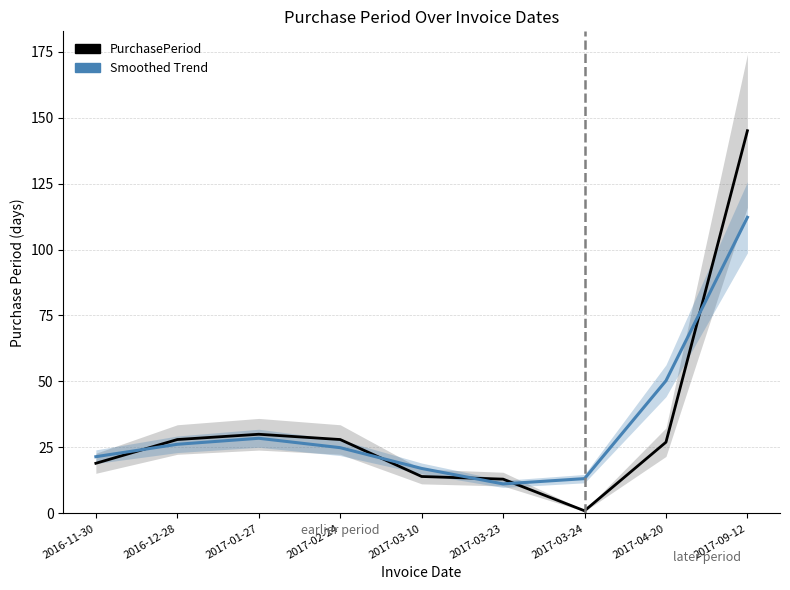

Reading left to right, what are all the values shown in this chart?

PurchasePeriod: 2016-11-30=19.0	2016-12-28=28.0	2017-01-27=30.0	2017-02-24=28.0	2017-03-10=14.0	2017-03-23=13.0	2017-03-24=1.0	2017-04-20=27.0	2017-09-12=145.0
Smoothed Trend: 2016-11-30=21.5	2016-12-28=26.2	2017-01-27=28.5	2017-02-24=24.9	2017-03-10=17.0	2017-03-23=11.2	2017-03-24=13.2	2017-04-20=50.3	2017-09-12=112.2